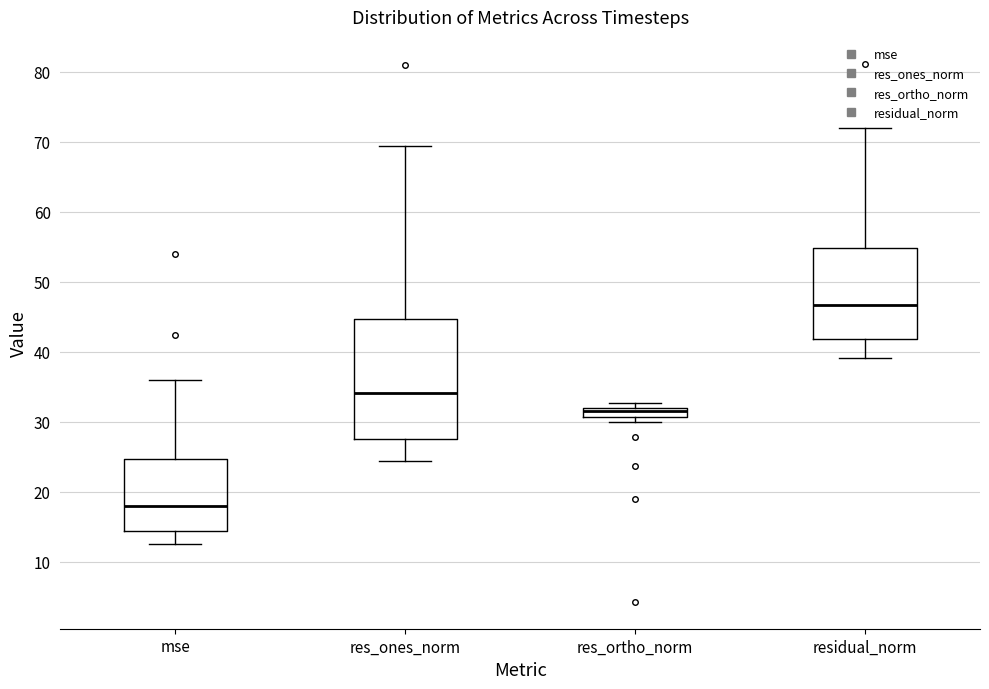

Which box has the lowest median line?

mse